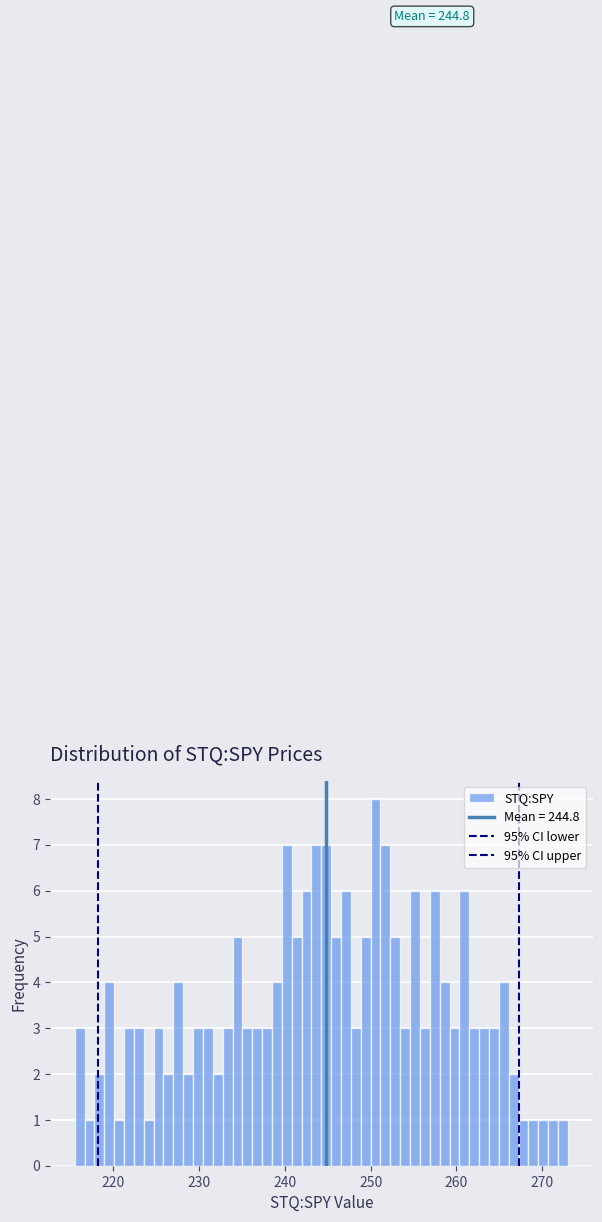

Read against the x-axis, roughly where is the centre of the tallest bar?

251